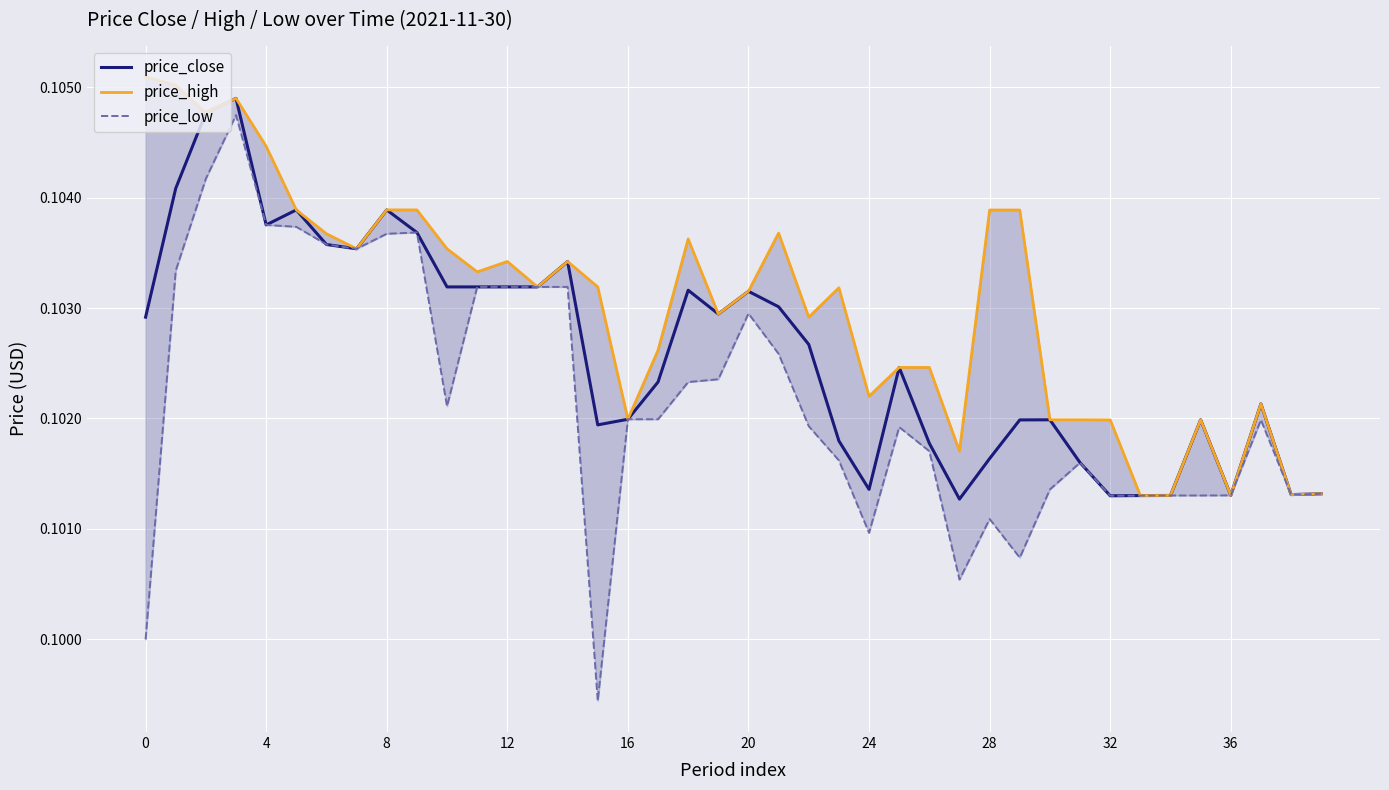

True or false: price_high and price_close cross at least once.

False